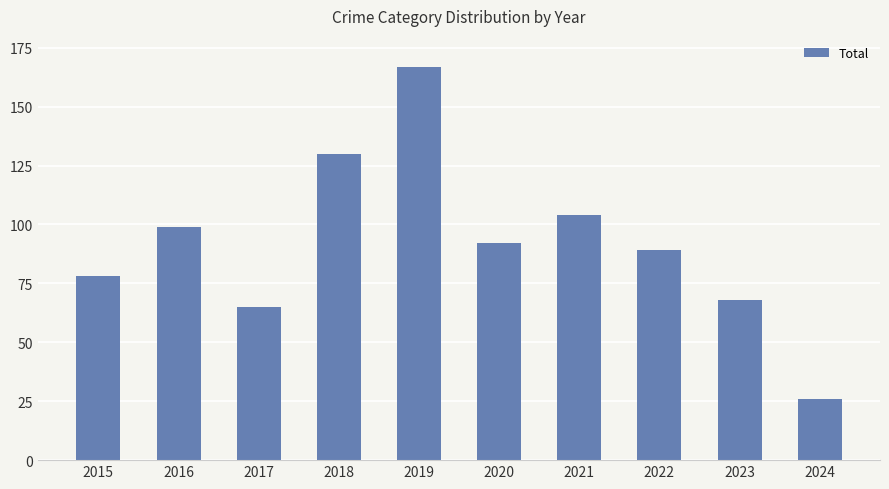

What is the smallest value displayed?

26